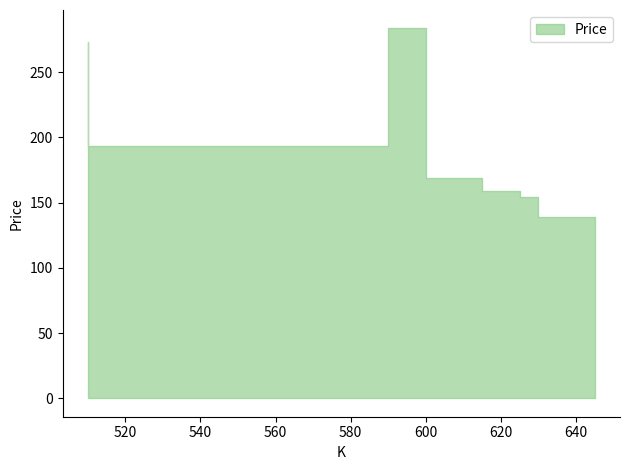

Does the chart display data point markers on the line(s)?

No